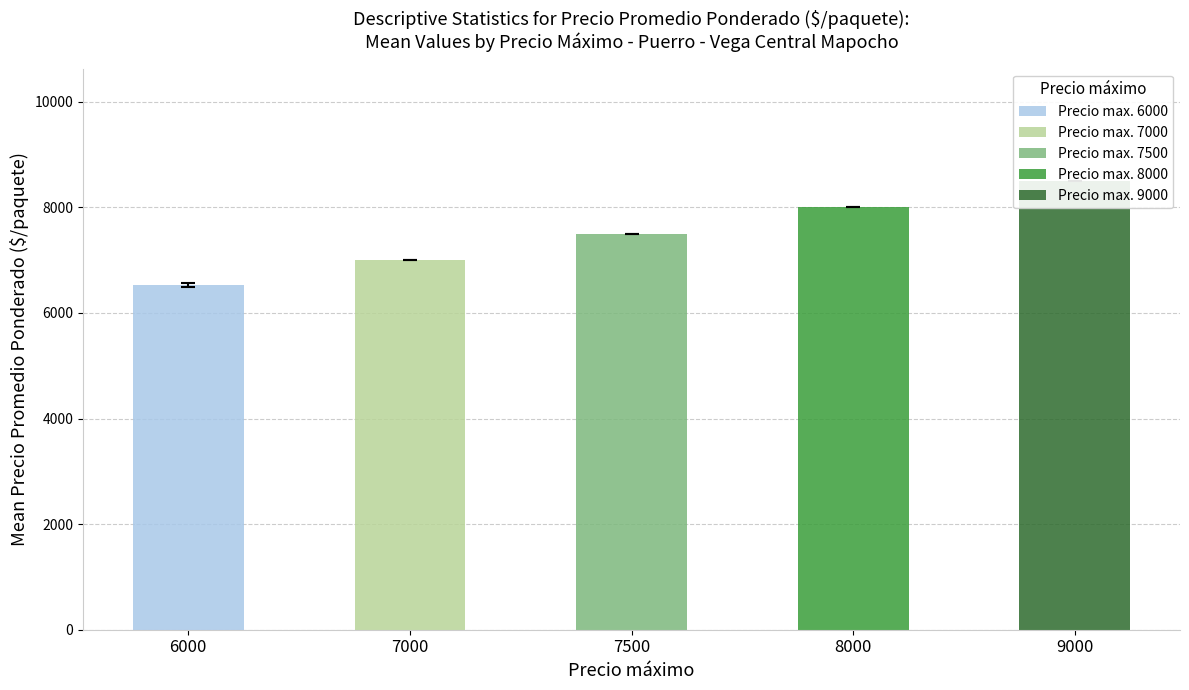

What are all the series names shown in the legend?

7000, 7500, 8000, 9000, 6000